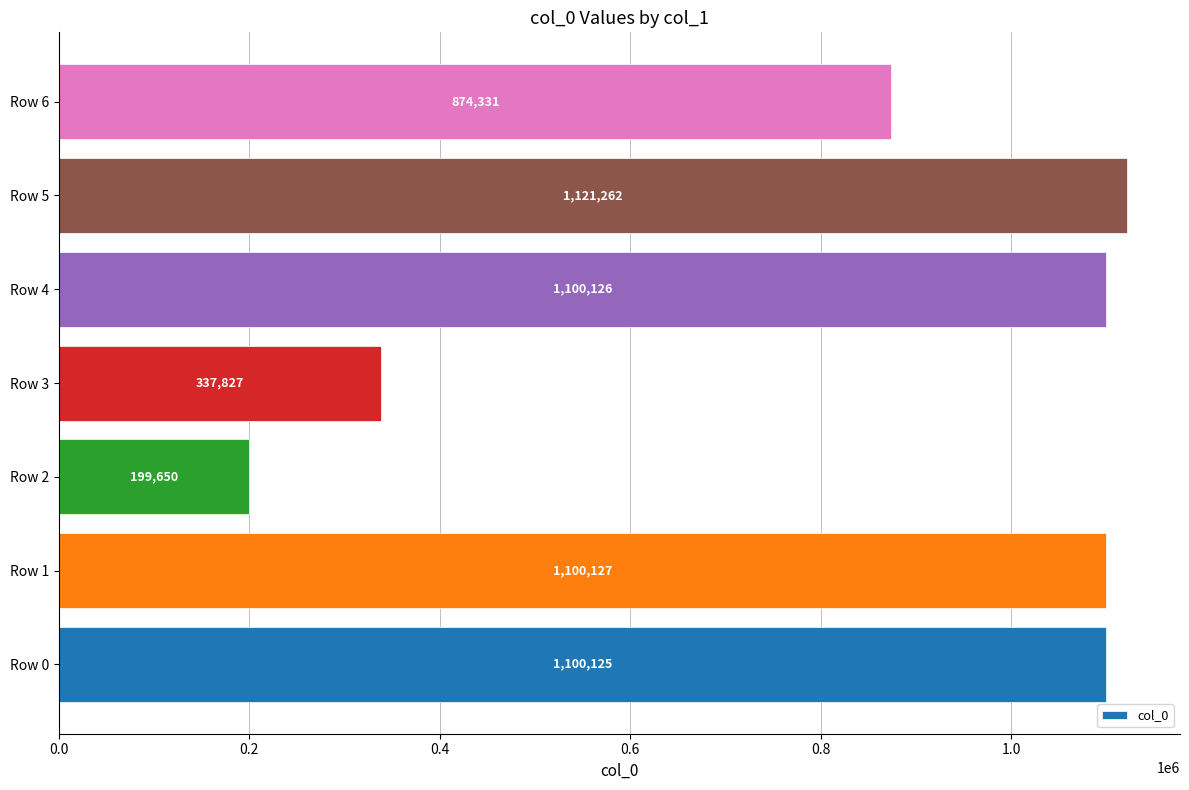

True or false: the data shows 1121262 at Row 5.

True